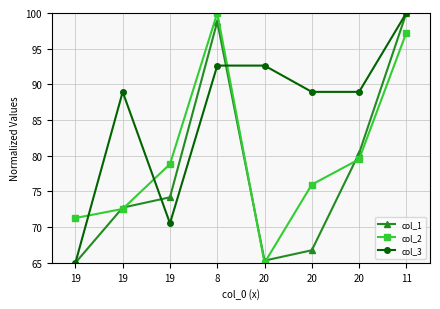

How many values in the col_2 series exceed 78?

4